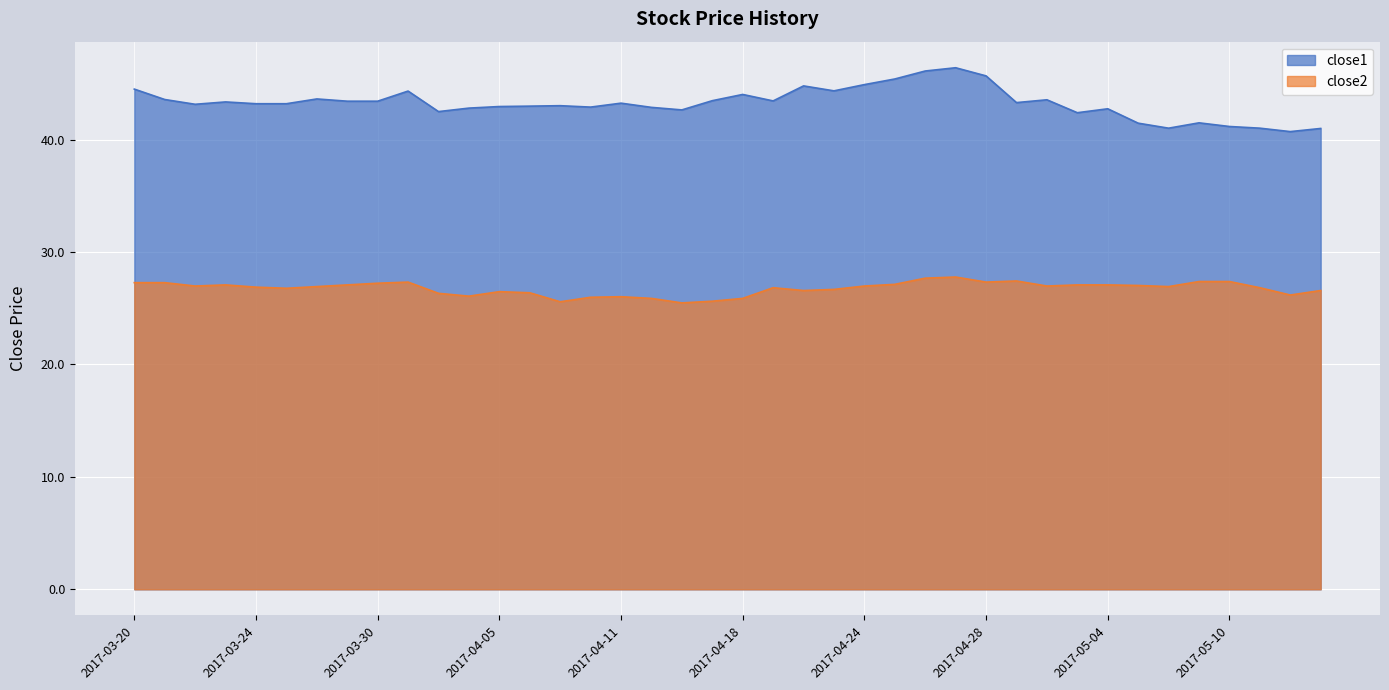

Reading left to right, transcribe all the data shown in this chart.

close1: 2017-03-20=44.5	2017-03-21=43.6	2017-03-22=43.1	2017-03-23=43.4	2017-03-24=43.2	2017-03-27=43.2	2017-03-28=43.6	2017-03-29=43.4	2017-03-30=43.4	2017-03-31=44.3	2017-04-03=42.5	2017-04-04=42.8	2017-04-05=42.9	2017-04-06=43.0	2017-04-07=43.0	2017-04-10=42.9	2017-04-11=43.2	2017-04-12=42.9	2017-04-13=42.6	2017-04-17=43.5	2017-04-18=44.0	2017-04-19=43.4	2017-04-20=44.8	2017-04-21=44.3	2017-04-24=44.9	2017-04-25=45.4	2017-04-26=46.1	2017-04-27=46.4	2017-04-28=45.7	2017-05-01=43.3	2017-05-02=43.5	2017-05-03=42.4	2017-05-04=42.7	2017-05-05=41.5	2017-05-08=41.0	2017-05-09=41.5	2017-05-10=41.2	2017-05-11=41.0	2017-05-12=40.7	2017-05-15=41.0
close2: 2017-03-20=27.3	2017-03-21=27.3	2017-03-22=27.0	2017-03-23=27.1	2017-03-24=26.9	2017-03-27=26.8	2017-03-28=26.9	2017-03-29=27.1	2017-03-30=27.2	2017-03-31=27.3	2017-04-03=26.3	2017-04-04=26.1	2017-04-05=26.5	2017-04-06=26.4	2017-04-07=25.6	2017-04-10=26.0	2017-04-11=26.0	2017-04-12=25.9	2017-04-13=25.5	2017-04-17=25.6	2017-04-18=25.9	2017-04-19=26.8	2017-04-20=26.6	2017-04-21=26.7	2017-04-24=27.0	2017-04-25=27.1	2017-04-26=27.7	2017-04-27=27.8	2017-04-28=27.3	2017-05-01=27.4	2017-05-02=27.0	2017-05-03=27.1	2017-05-04=27.1	2017-05-05=27.0	2017-05-08=26.9	2017-05-09=27.4	2017-05-10=27.4	2017-05-11=26.8	2017-05-12=26.2	2017-05-15=26.6